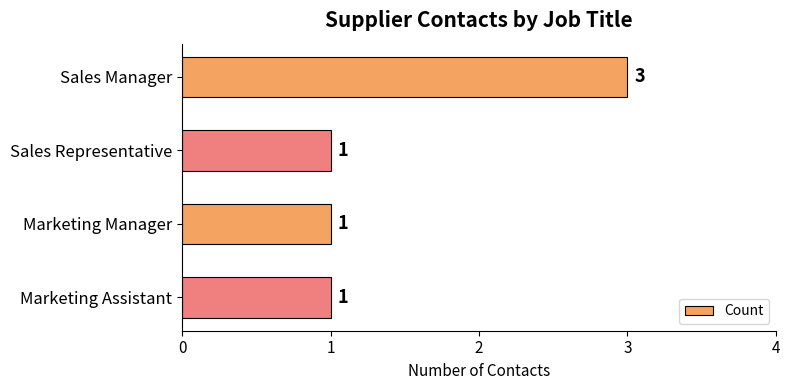

What is the value of the 4th bar from the top?

1